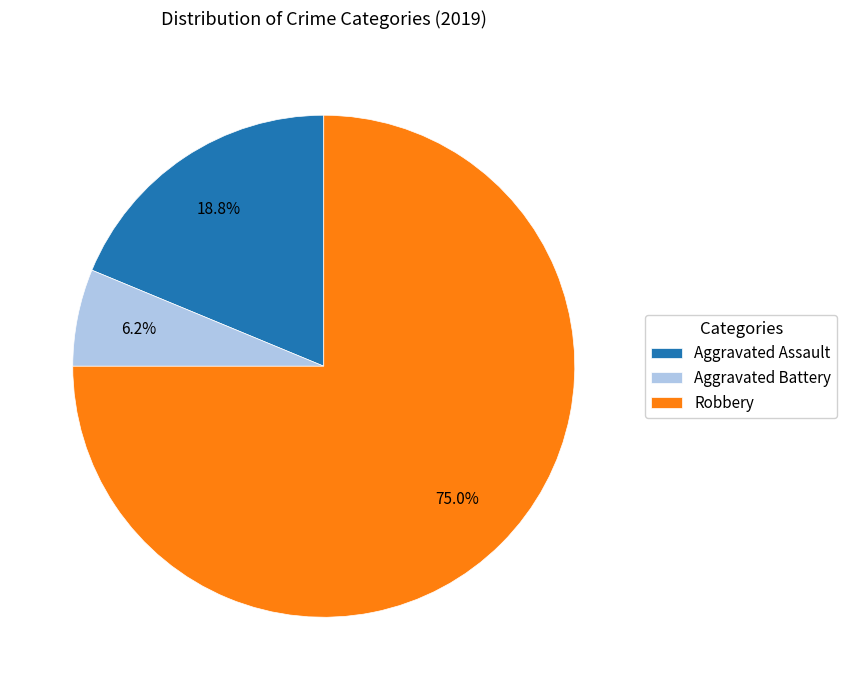

How many slices are in this pie chart?

3